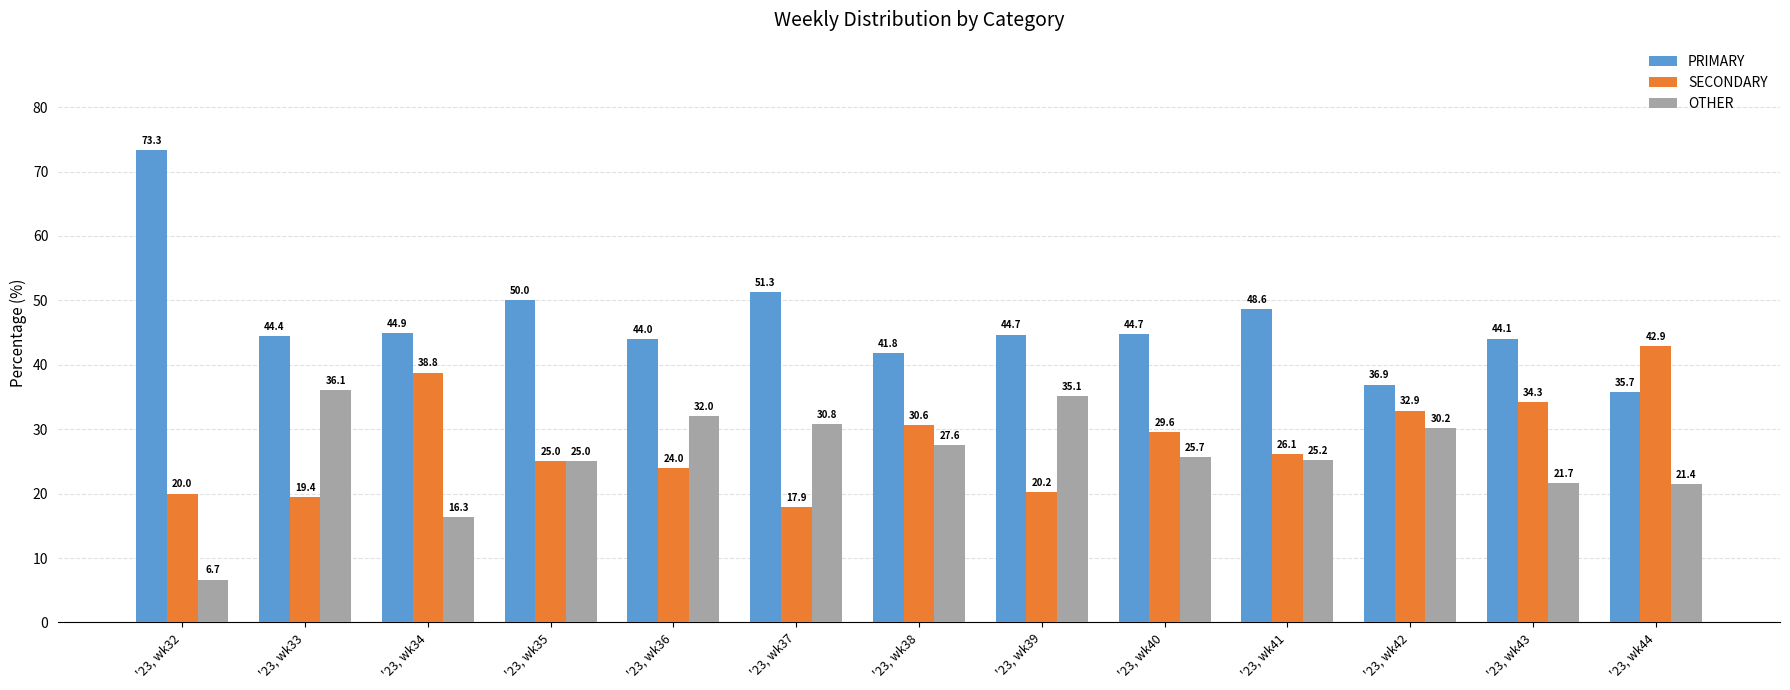

At which label does OTHER first exceed 25?

'23, wk33